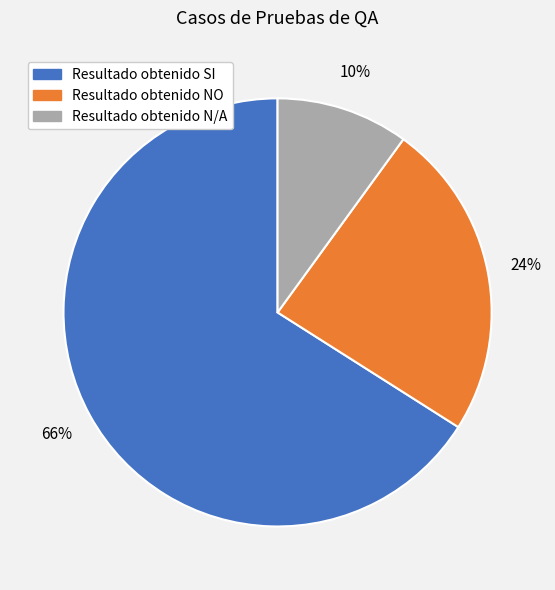

To the nearest percent, what portion does Resultado obtenido NO represent?

24%